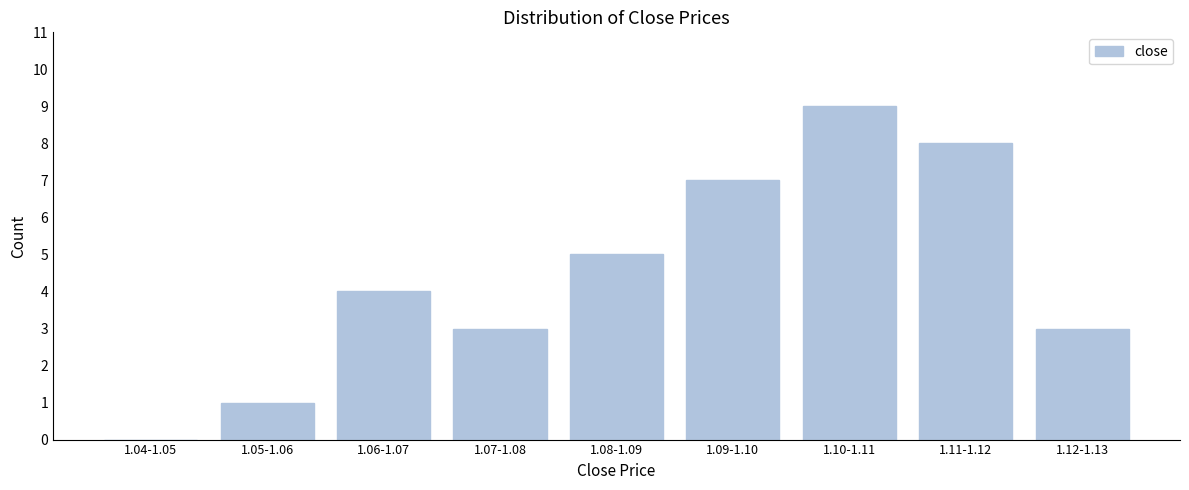

Reading right to left, transcribe all the data shown in this chart.

1.12-1.13=3	1.11-1.12=8	1.10-1.11=9	1.09-1.10=7	1.08-1.09=5	1.07-1.08=3	1.06-1.07=4	1.05-1.06=1	1.04-1.05=0